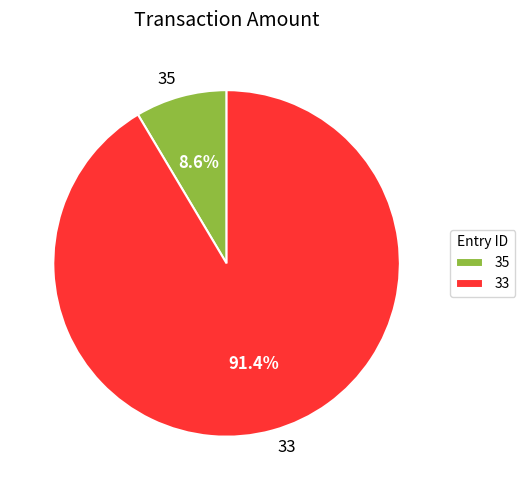

To the nearest percent, what is the difference between the 35 and 33 slice percentages?

83%